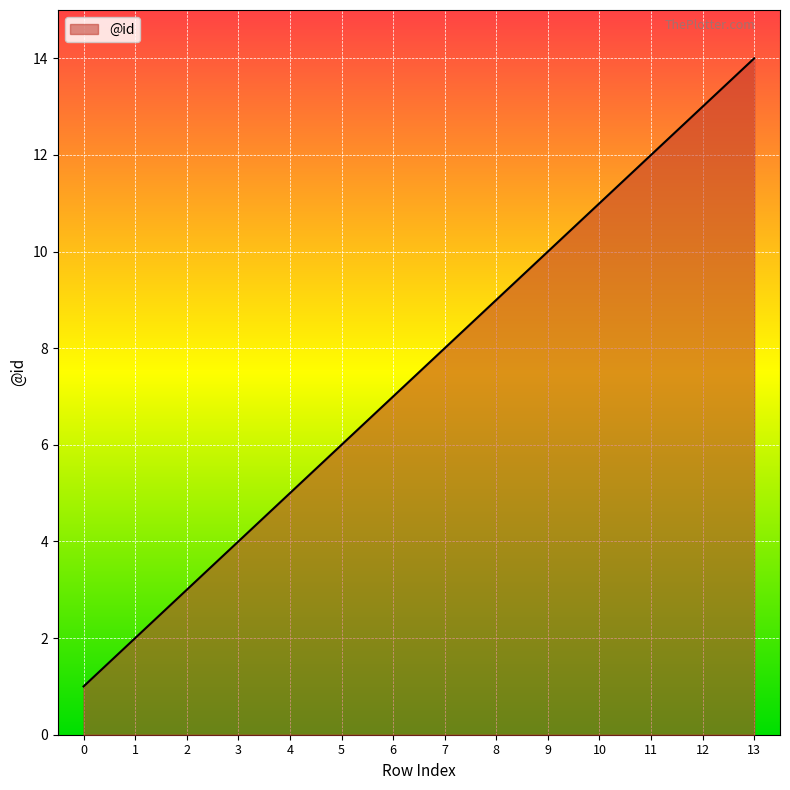

Which has a higher value, 1 or 9?

9